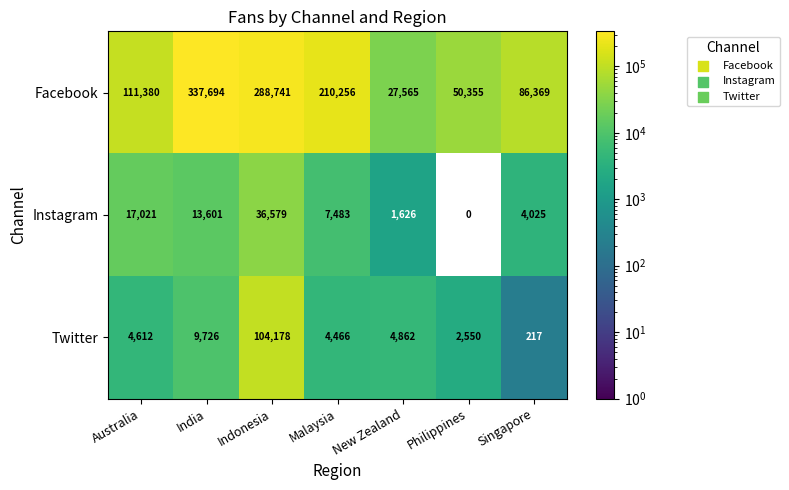

Reading right to left, what are all the values shown in this chart?

Facebook: 86369	50355	27565	210256	288741	337694	111380
Instagram: 4025	0	1626	7483	36579	13601	17021
Twitter: 217	2550	4862	4466	104178	9726	4612